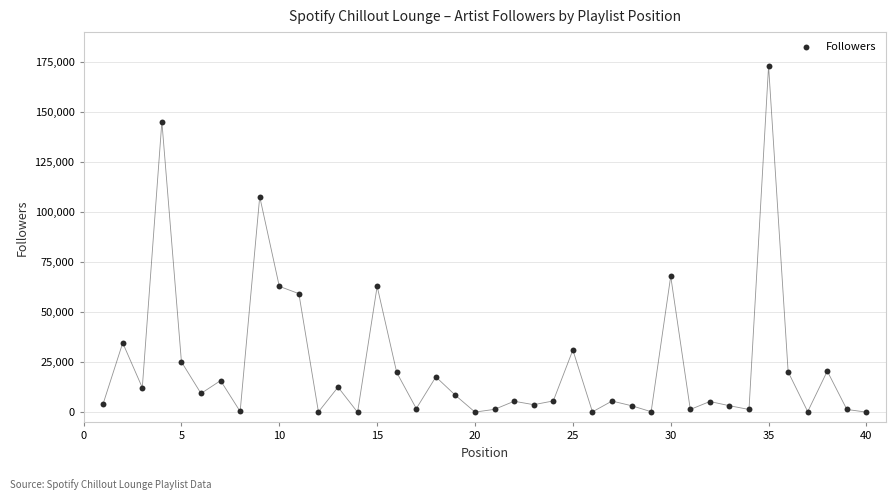

What Y value in the scatter plot is closest to 86601?

68027